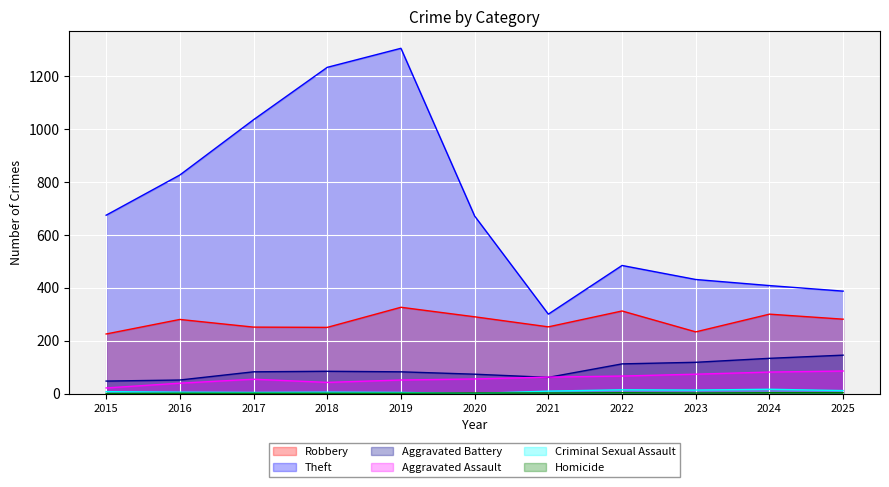

True or false: Aggravated Assault and Theft intersect in this chart.

False